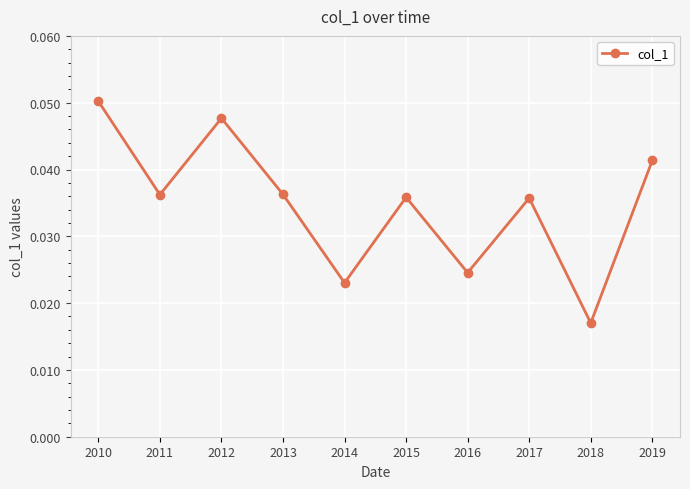

Which has a higher value, 2013 or 2019?

2019